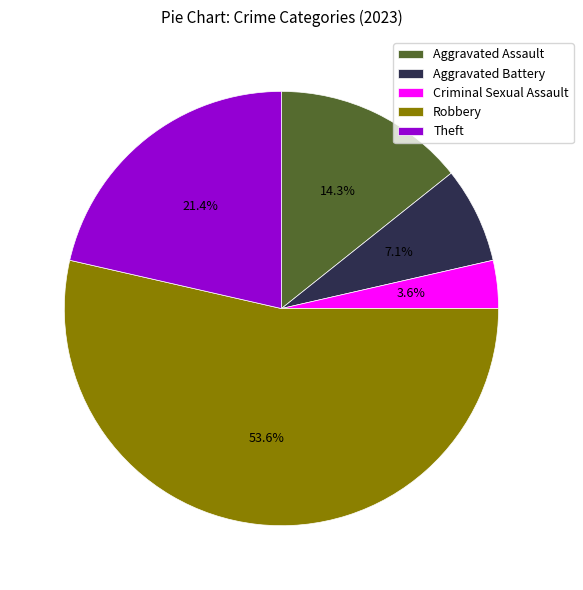

Is there a majority slice in this chart?

Yes